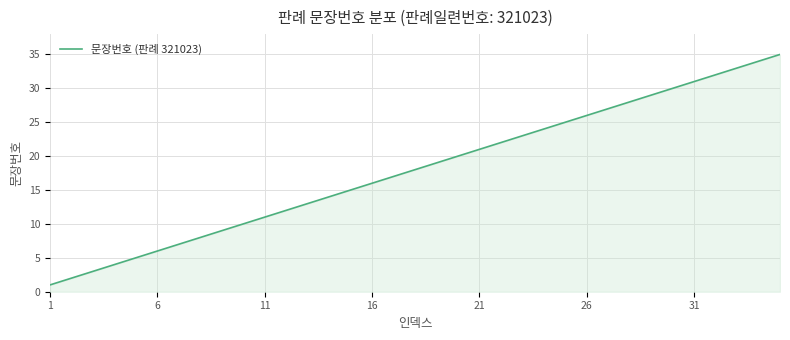

What is the difference between the maximum and minimum values?

34